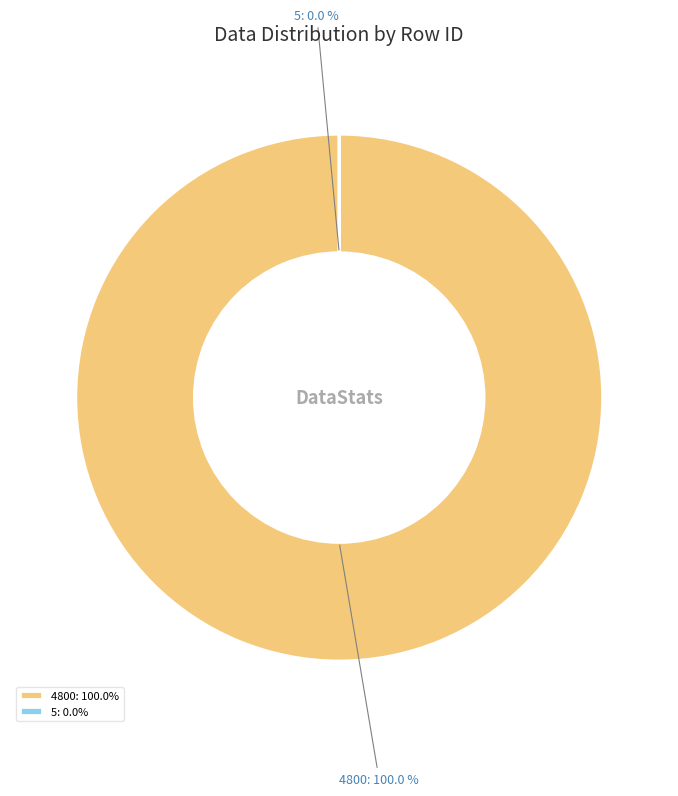

Which slice represents more than half of the pie?

4800